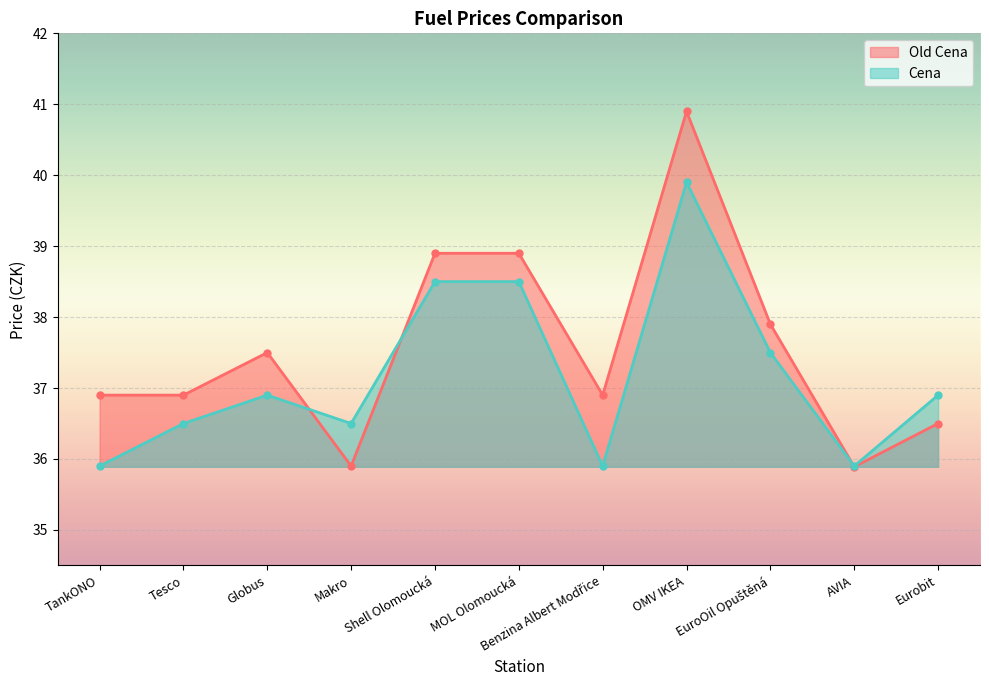

Is the value of Cena at TankONO greater than the value of Old Cena at OMV IKEA?

No